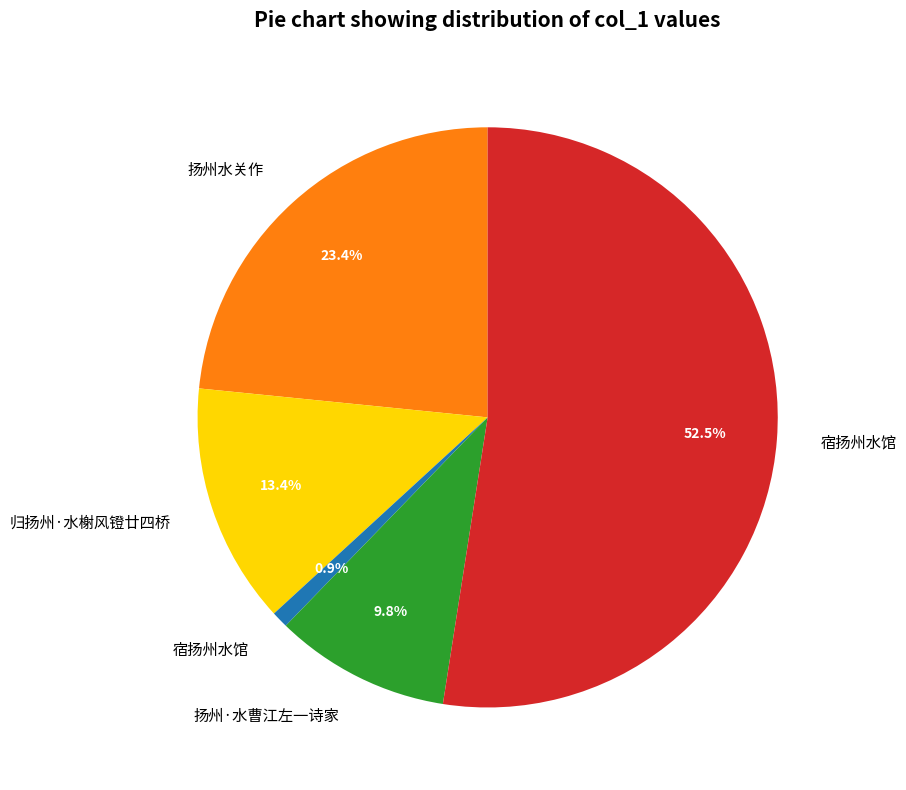

Does any single category account for the majority?

Yes